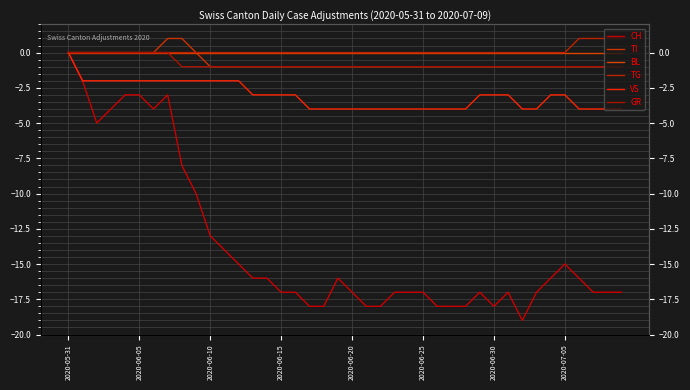

Rank the series at 24 from lowest to highest value.

CH, VS, TI, GR, BL, TG